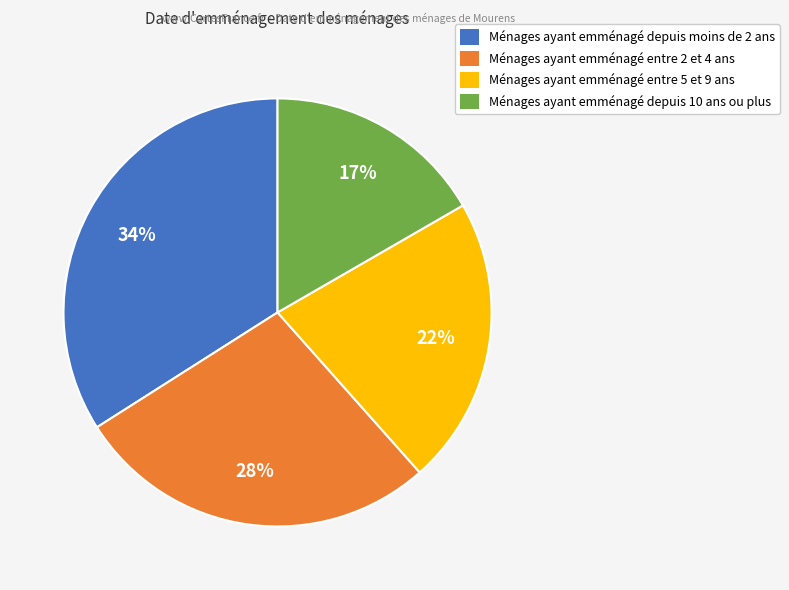

Is there a majority slice in this chart?

No